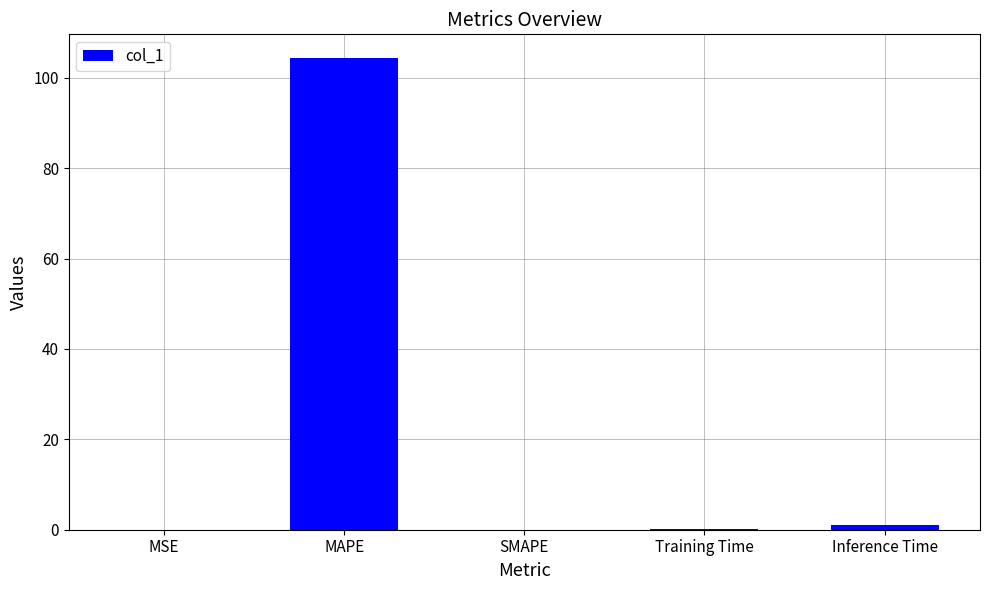

Which has a higher value, MAPE or Training Time?

MAPE